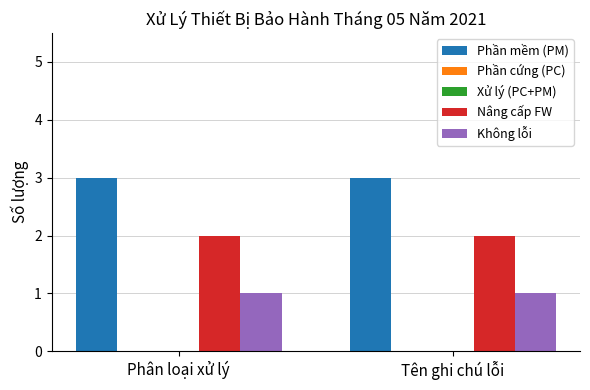

True or false: Xử lý (PC+PM) has a value of 0 at Tên ghi chú lỗi.

True